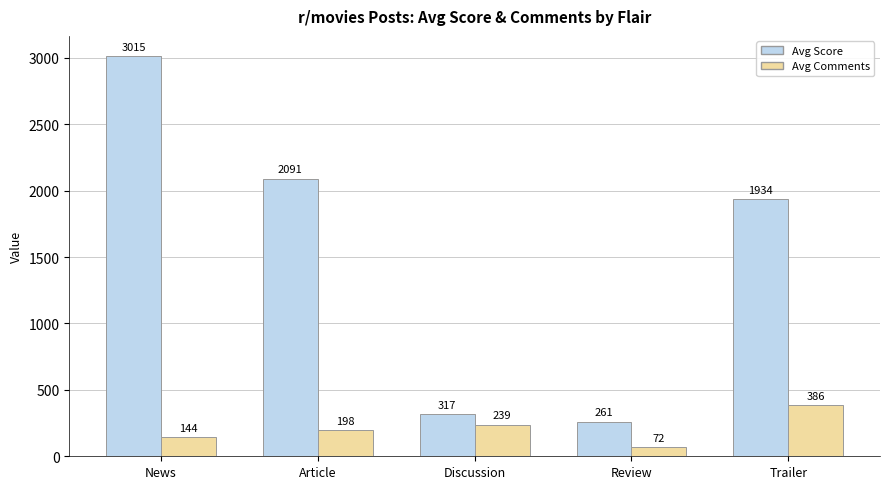

What is the maximum value shown in the chart?

3015